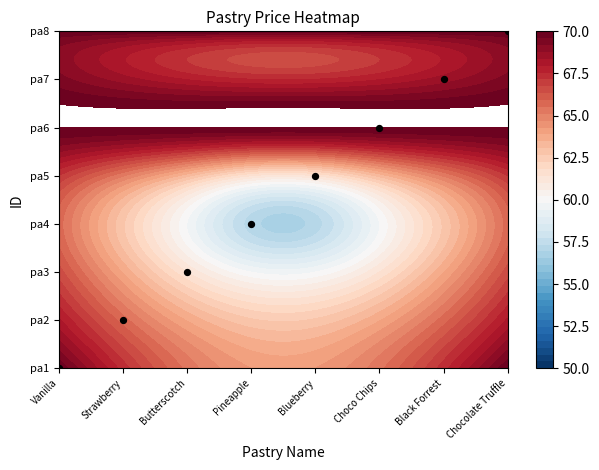

What is the sum of the values at Blueberry and Butterscotch?

6